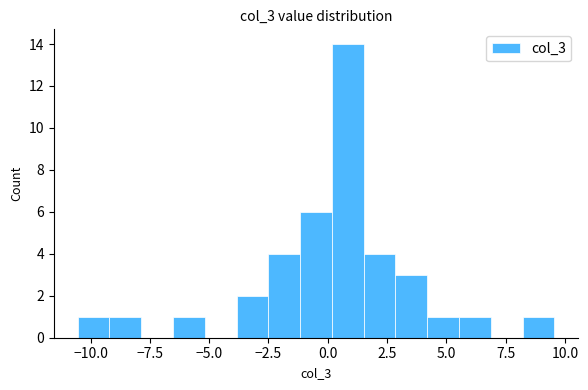

Read against the x-axis, roughly where is the centre of the tallest bar?

1.0